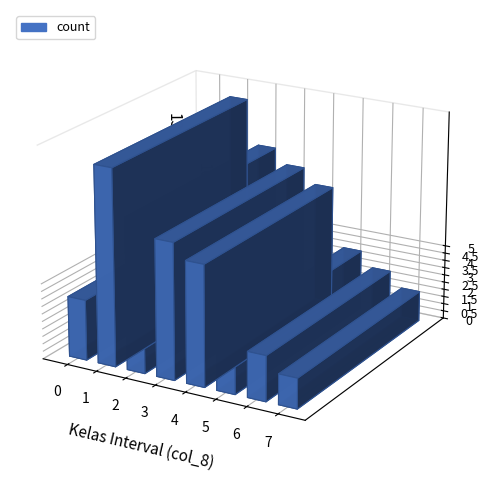

True or false: the data shows 13 at 1.

True